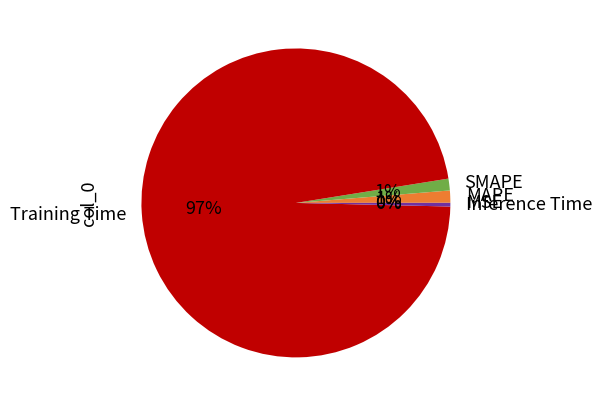

To the nearest percent, what percentage of the pie is MAPE?

1%